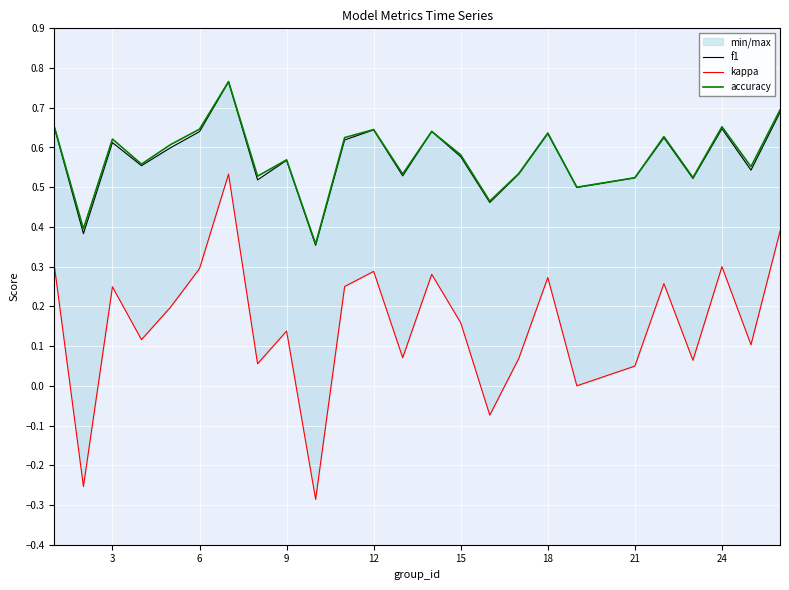

True or false: kappa and f1 cross at least once.

False